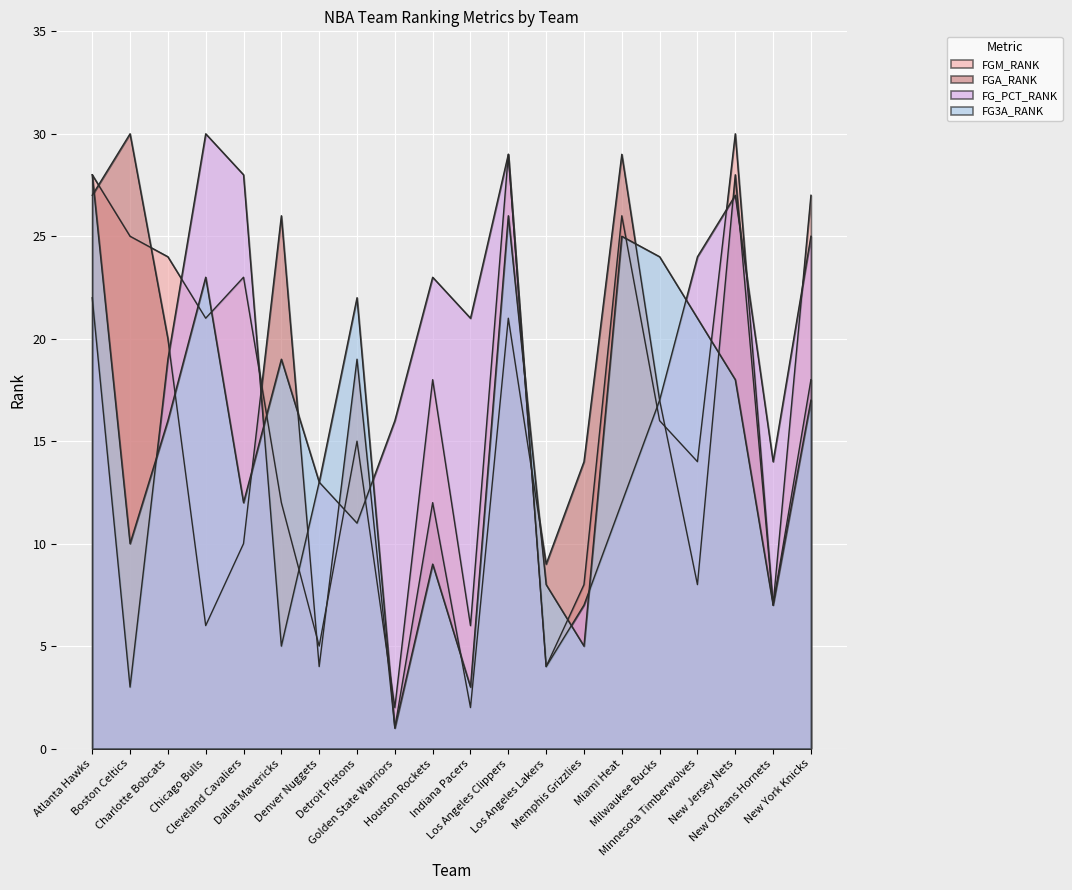

Count the number of categories in the chart.

20